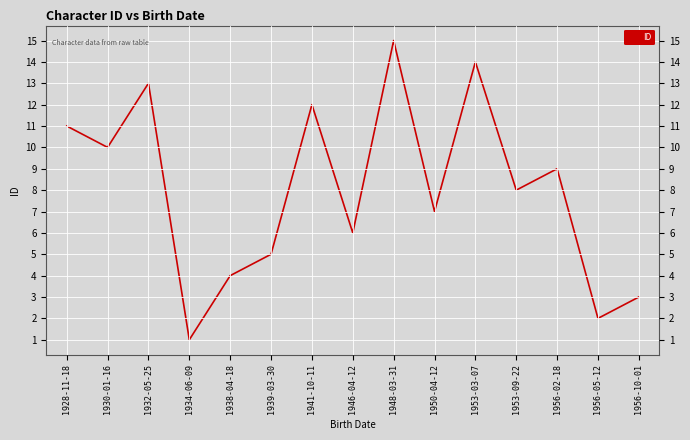

What is the difference between the values at 1946-04-12 and 1932-05-25?

7